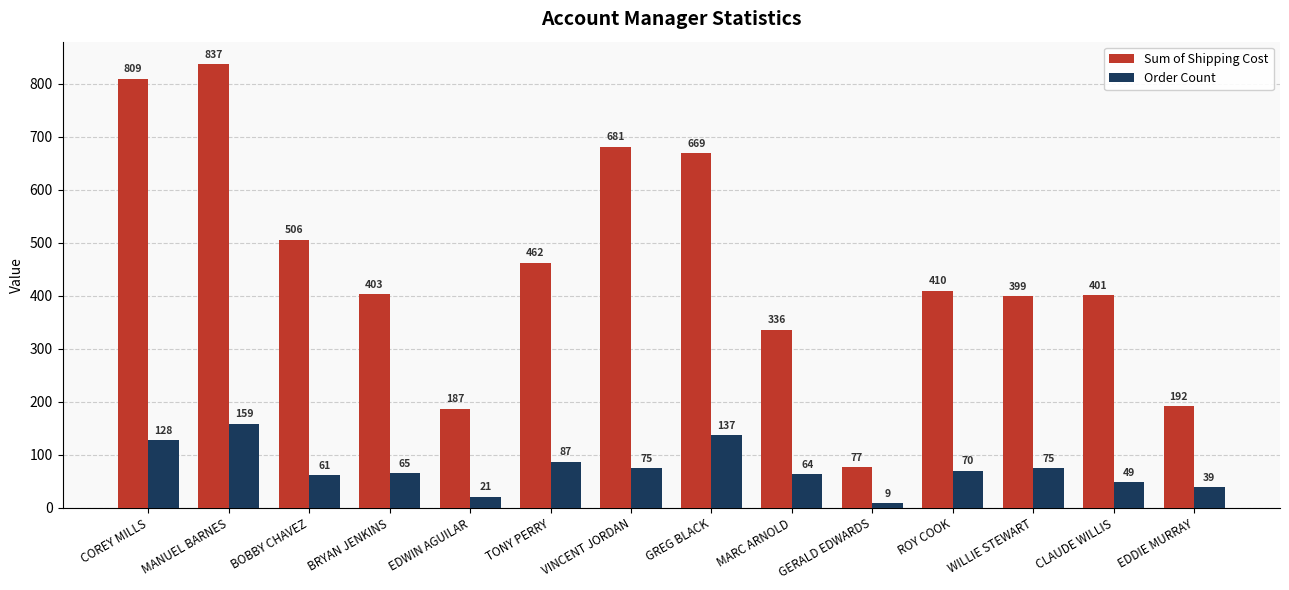

How many values in the Sum of Shipping Cost series exceed 409?

7